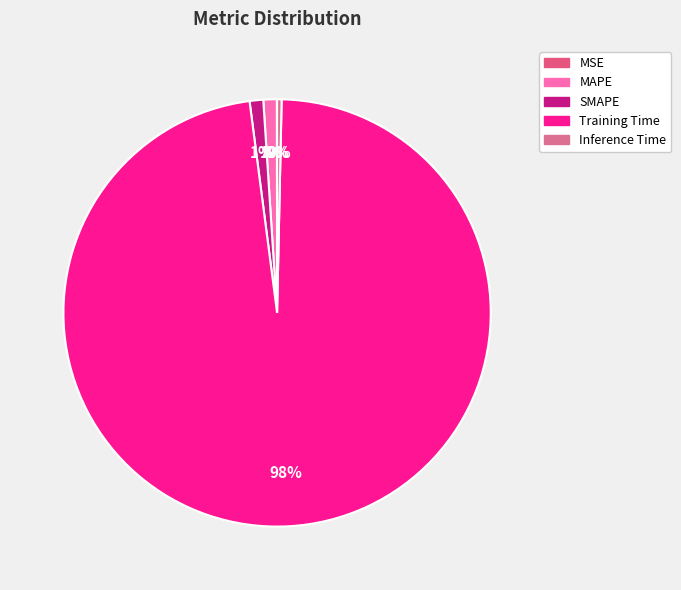

Is there any slice that represents more than half of the pie?

Yes